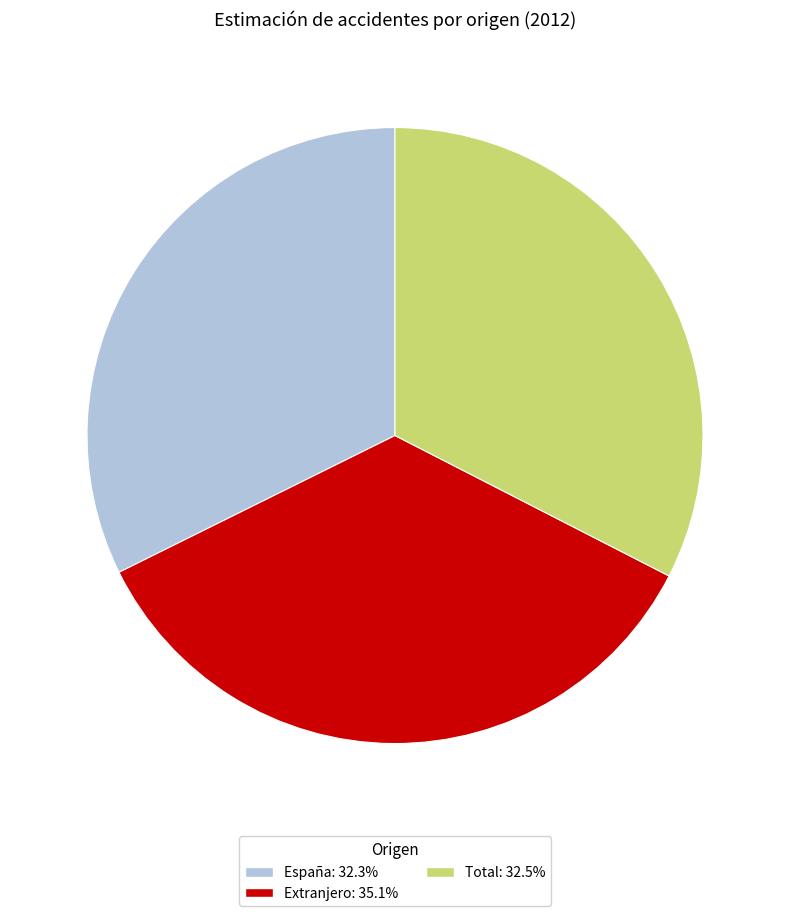

Is there a majority slice in this chart?

No